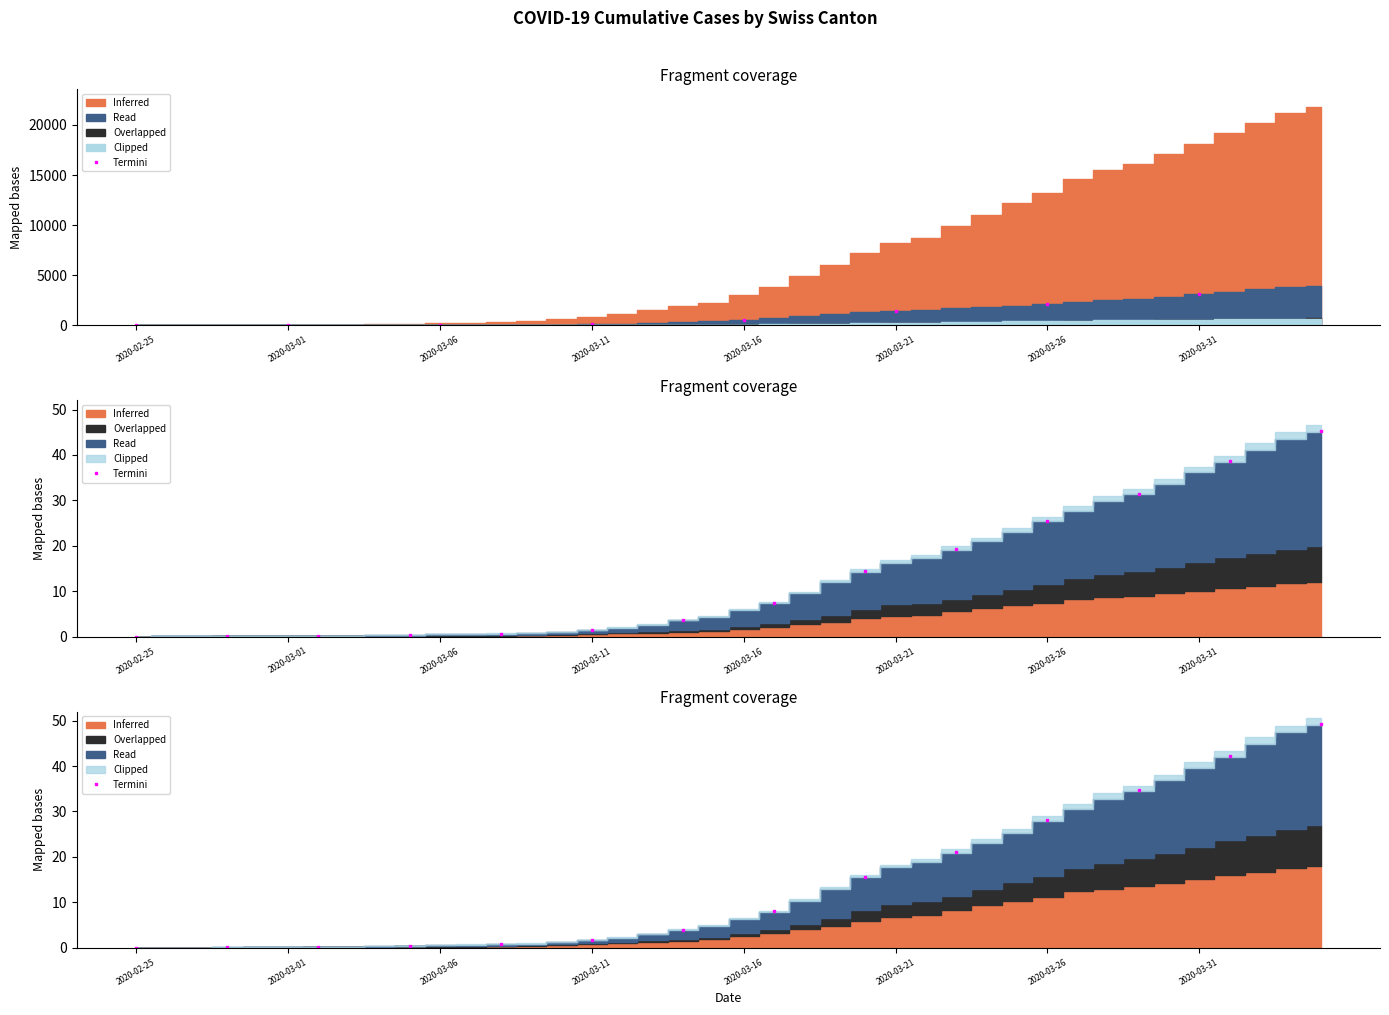

Reading right to left, extract all data points from this chart.

49.2	42.3	34.7	28.1	21.1	15.6	8.0	3.9	1.6	0.7	0.4	0.2	0.1	0.0